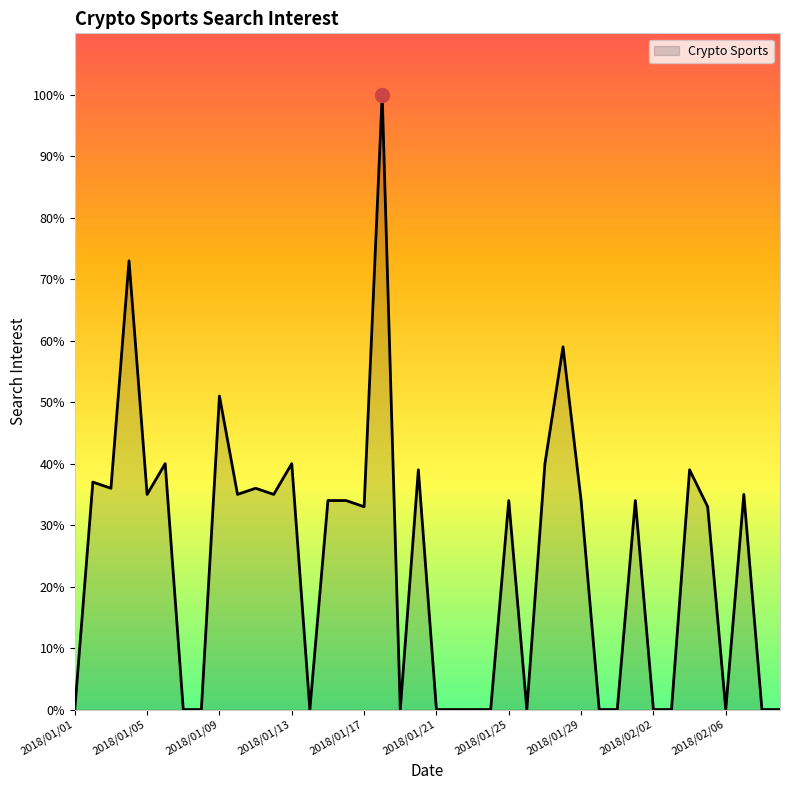

What is the greatest value displayed?

100